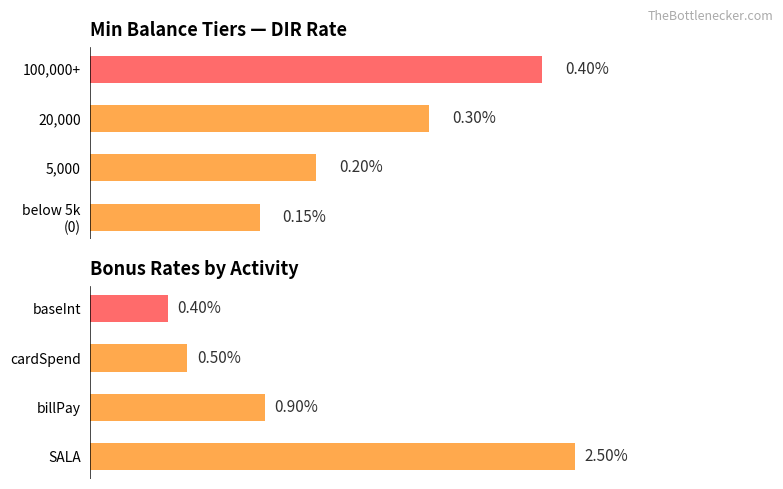

What is the total value across all series at 0?

2.6